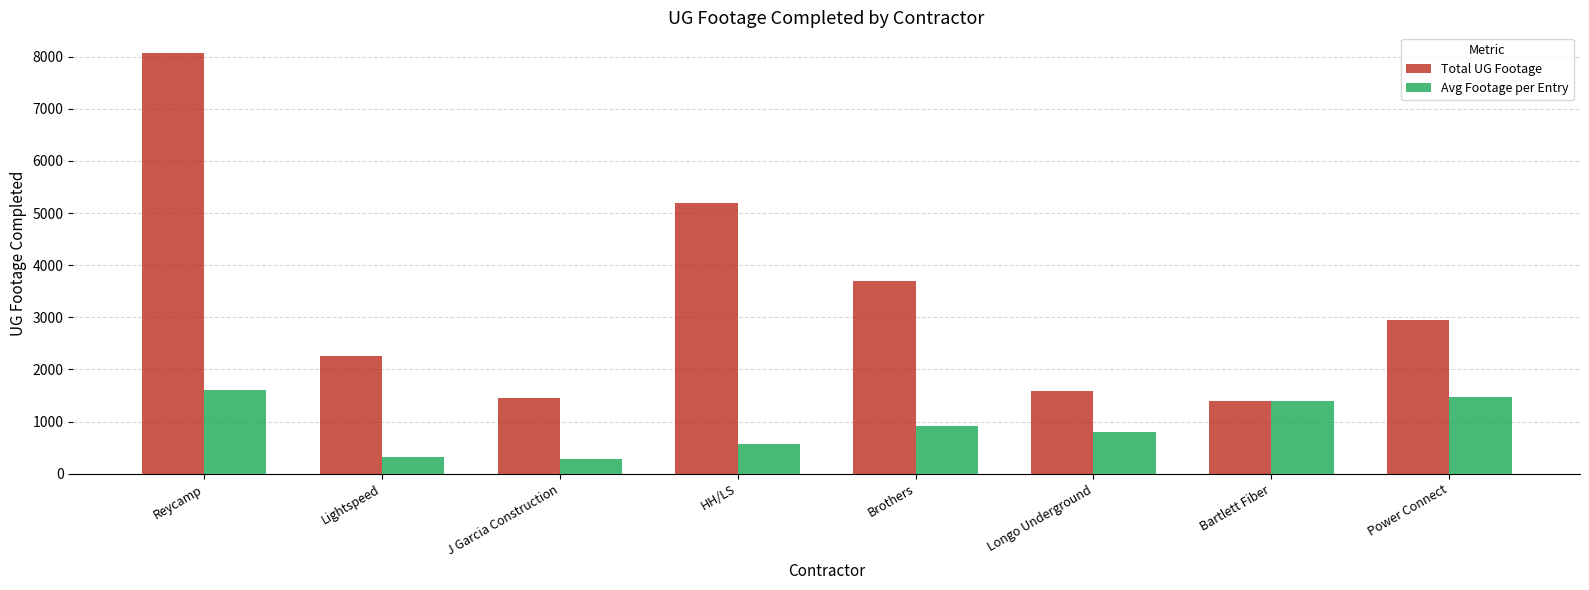

What is the label of the 6th bar from the right?

J Garcia Construction